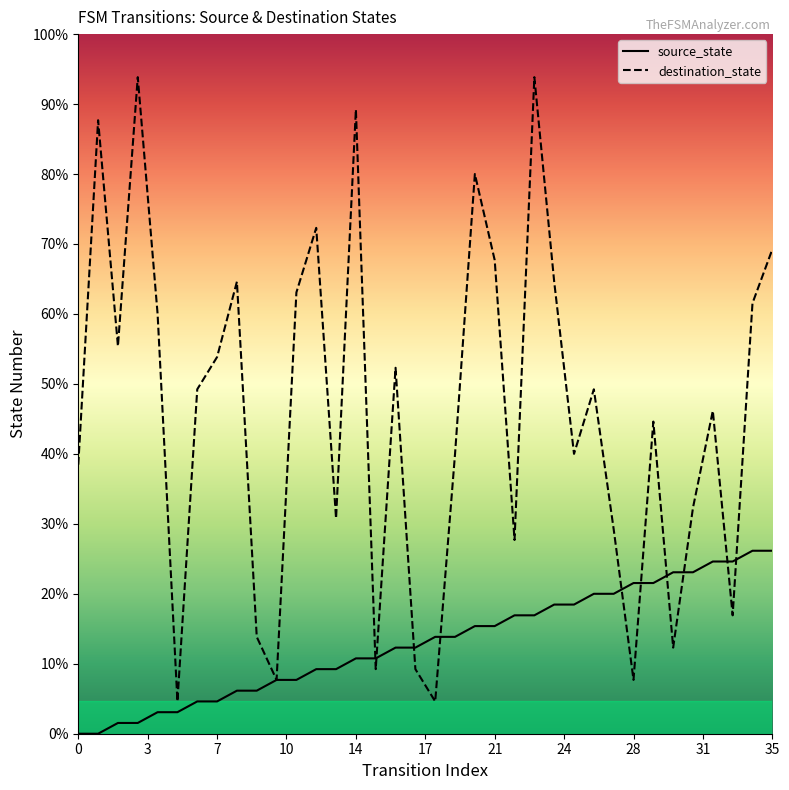

At which category is the sum across all series the highest?

23